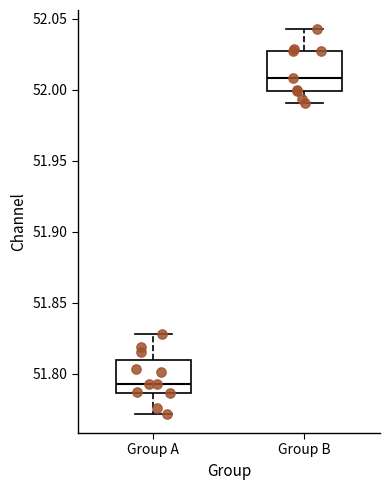

Where is the lower edge of the box for Group A on the y-axis? The values are not printed on the chart, so give them approximately, as read against the axis.

51.785